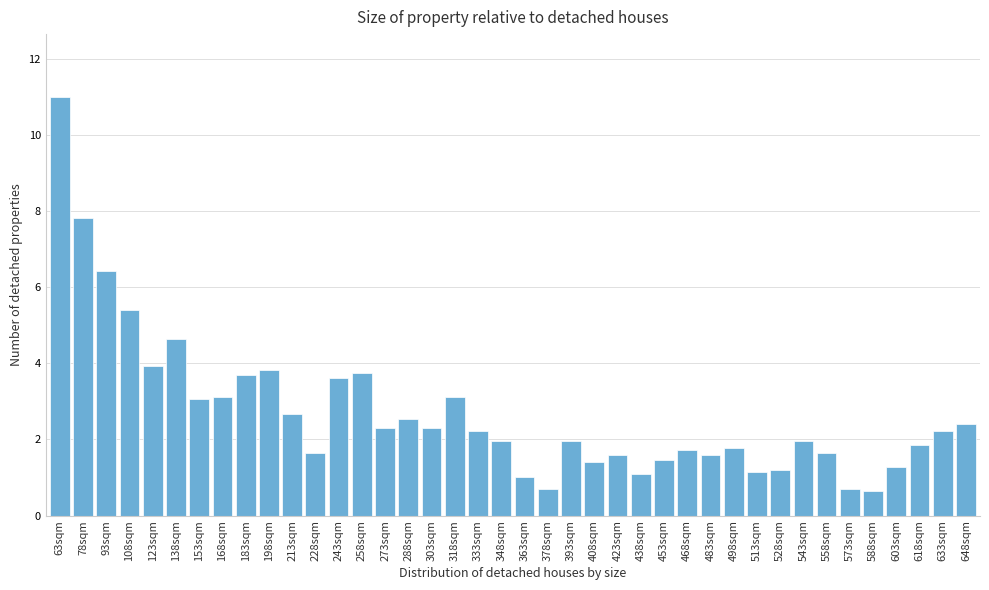

What is the difference between the values at 138sqm and 78sqm?

3.2